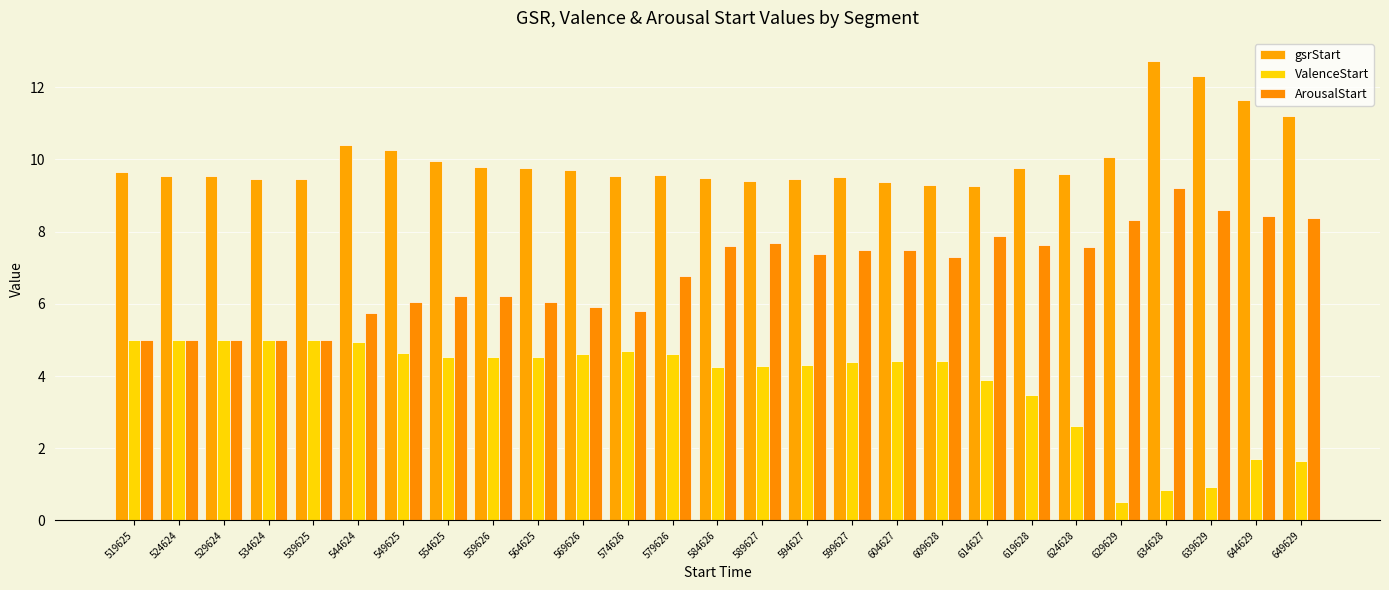

How many groups of bars are there?

27